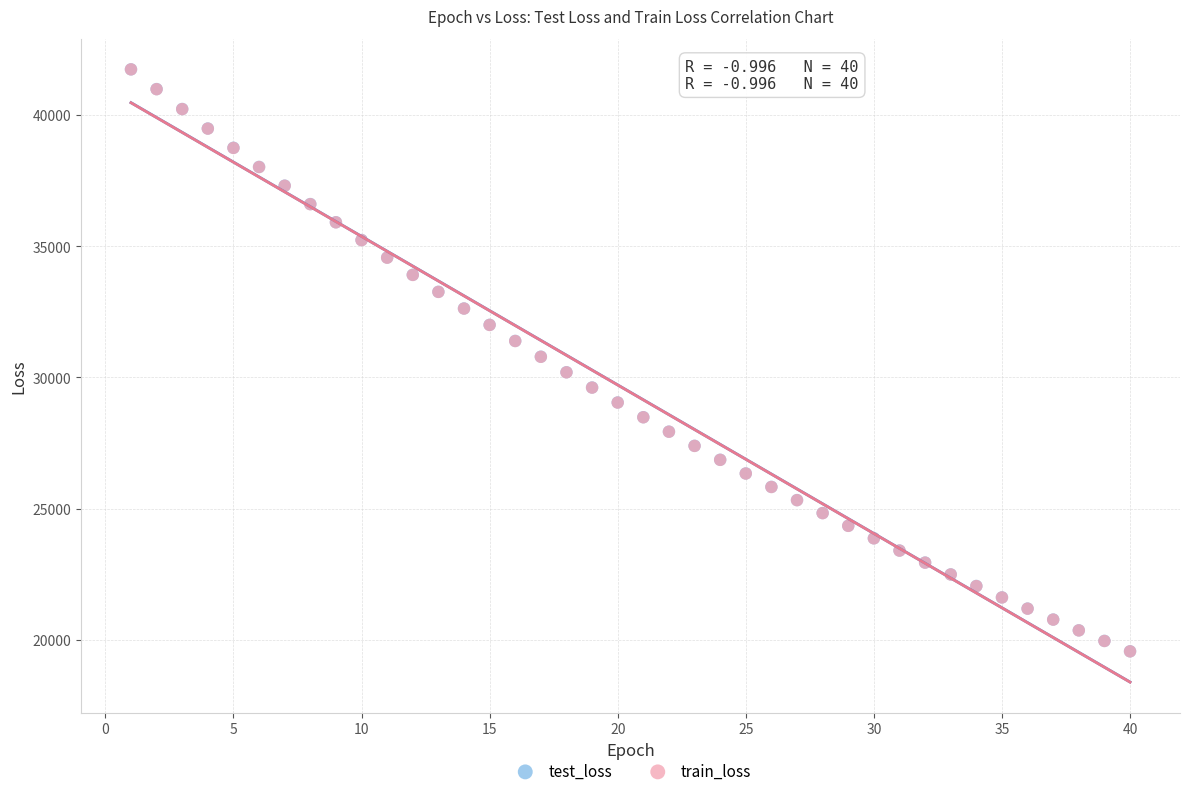

Which series has the largest Y range (max minus min)?

train_loss